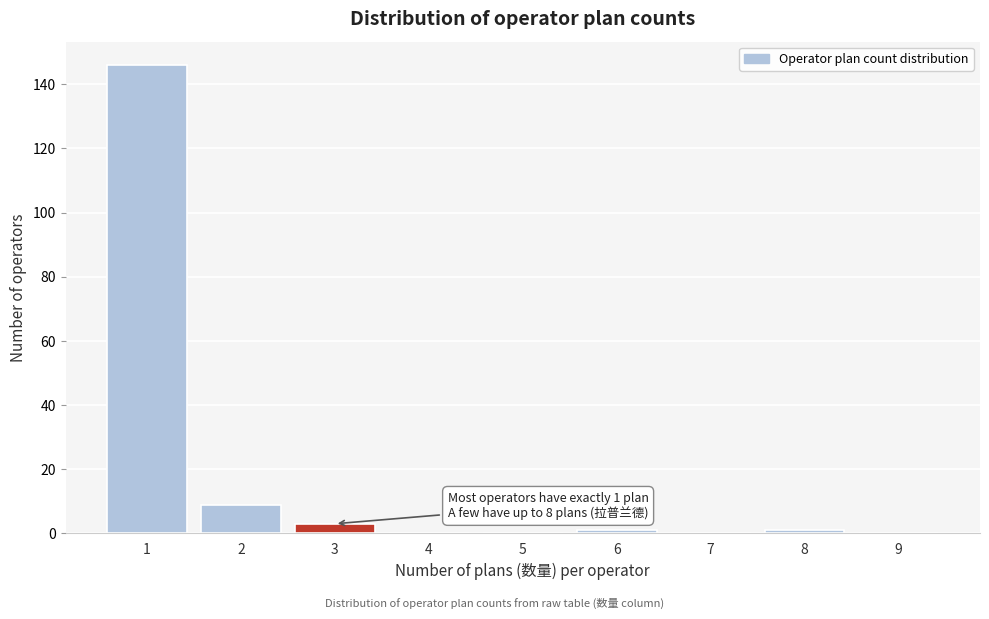

Reading left to right, transcribe all the data shown in this chart.

1=146	2=9	3=3	4=0	5=0	6=1	7=0	8=1	9=0